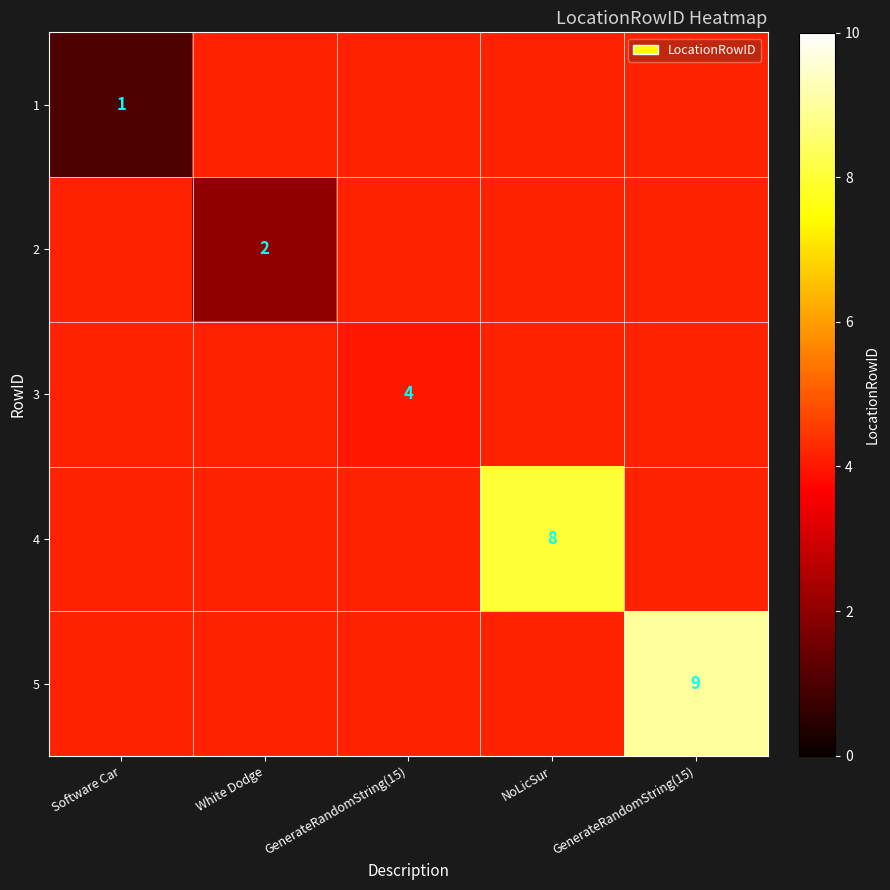

Is the value of 3 at Software Car greater than the value of 2 at GenerateRandomString(15)?

No